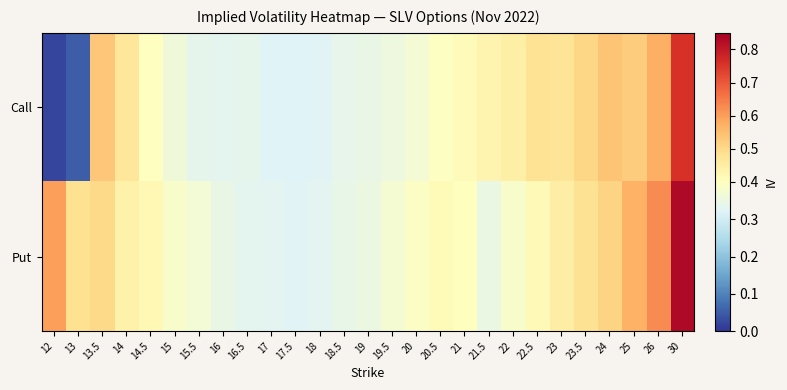

At how many categories does at least one series exceed 0?

27